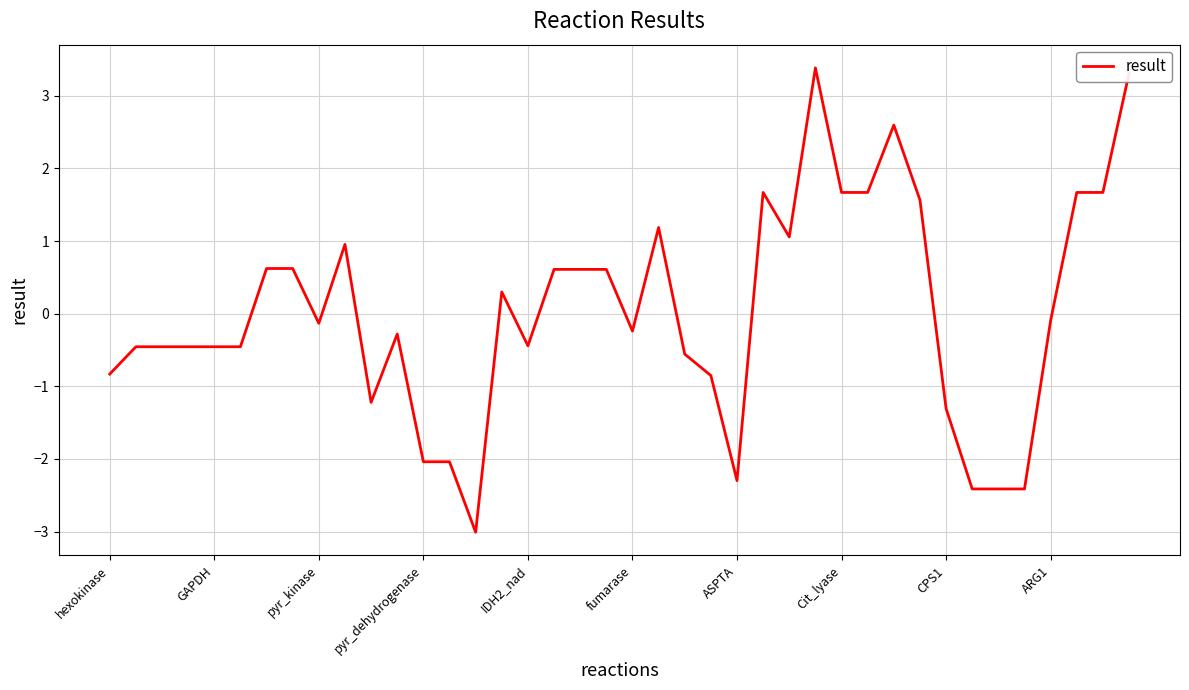

True or false: there are more than 1 points higher than both neighbors.

True